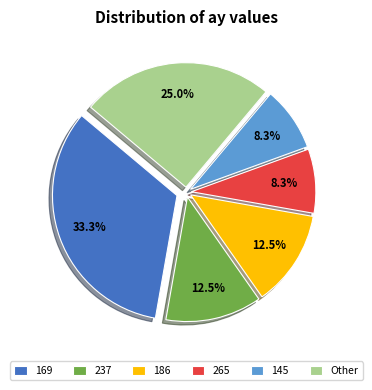

Which has a higher value, Other or 237?

Other